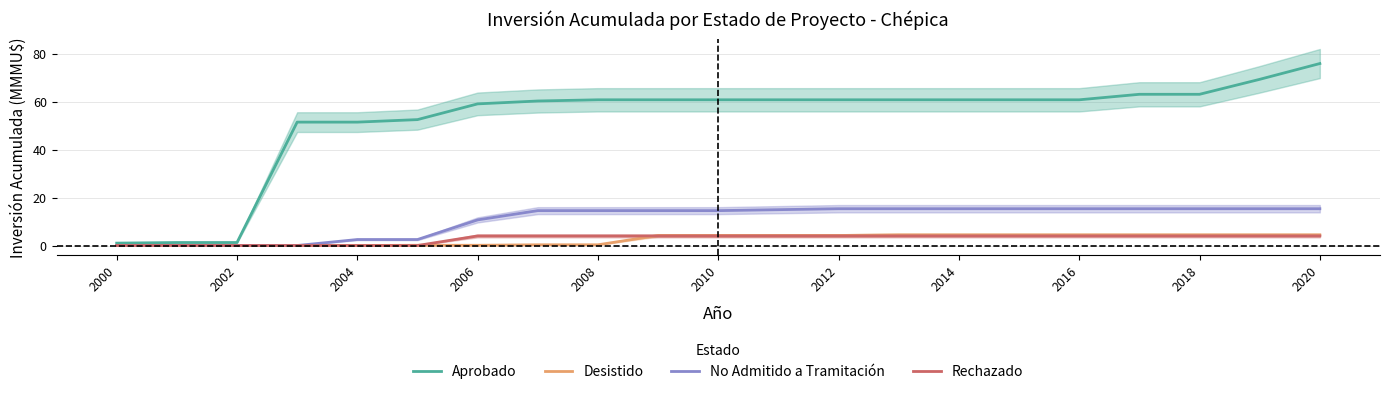

The Aprobado series shows 134.9 at 2020. True or false?

False